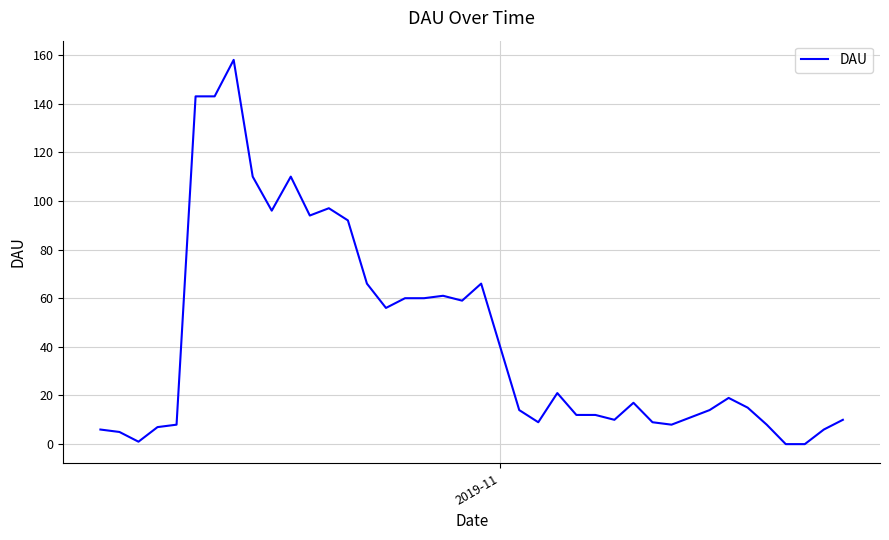

What is the greatest value displayed?

158